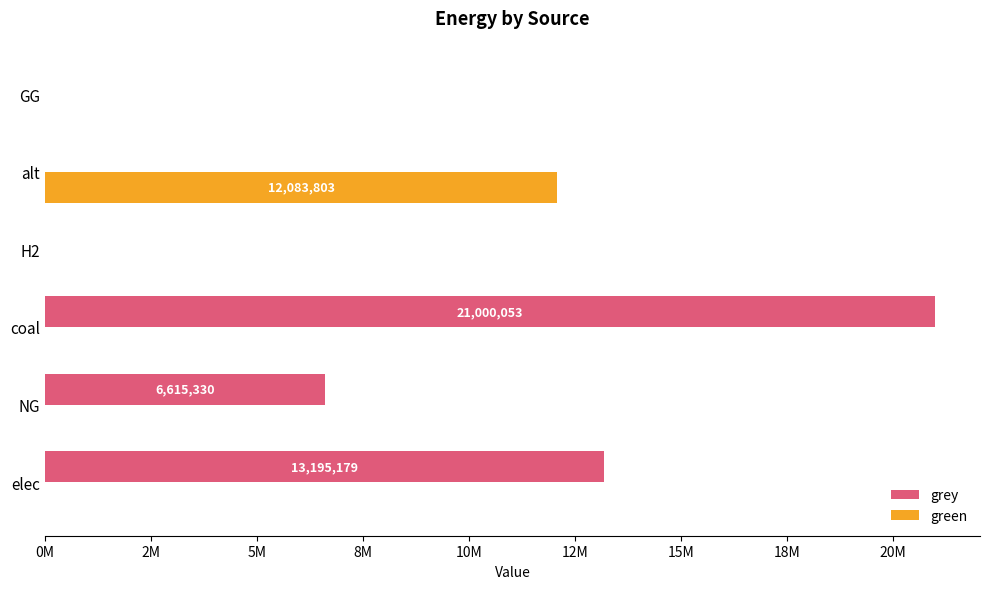

What are all the series names shown in the legend?

grey, green